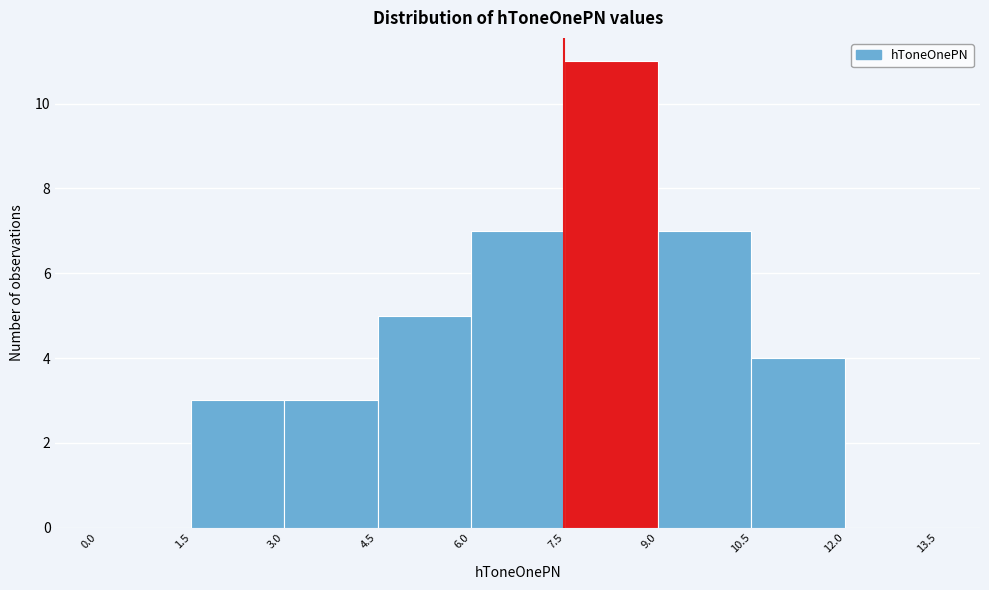

What is the height of the bar covering 1.5 to 3.0 on the x-axis? The values are not printed on the chart, so give them approximately, as read against the axis.

3